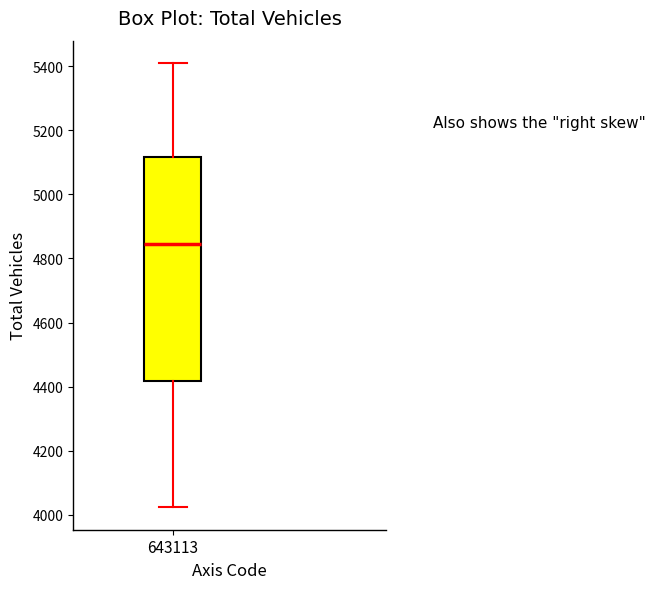

Where is the upper edge of the box at x = 643113 on the y-axis? The values are not printed on the chart, so give them approximately, as read against the axis.

5120